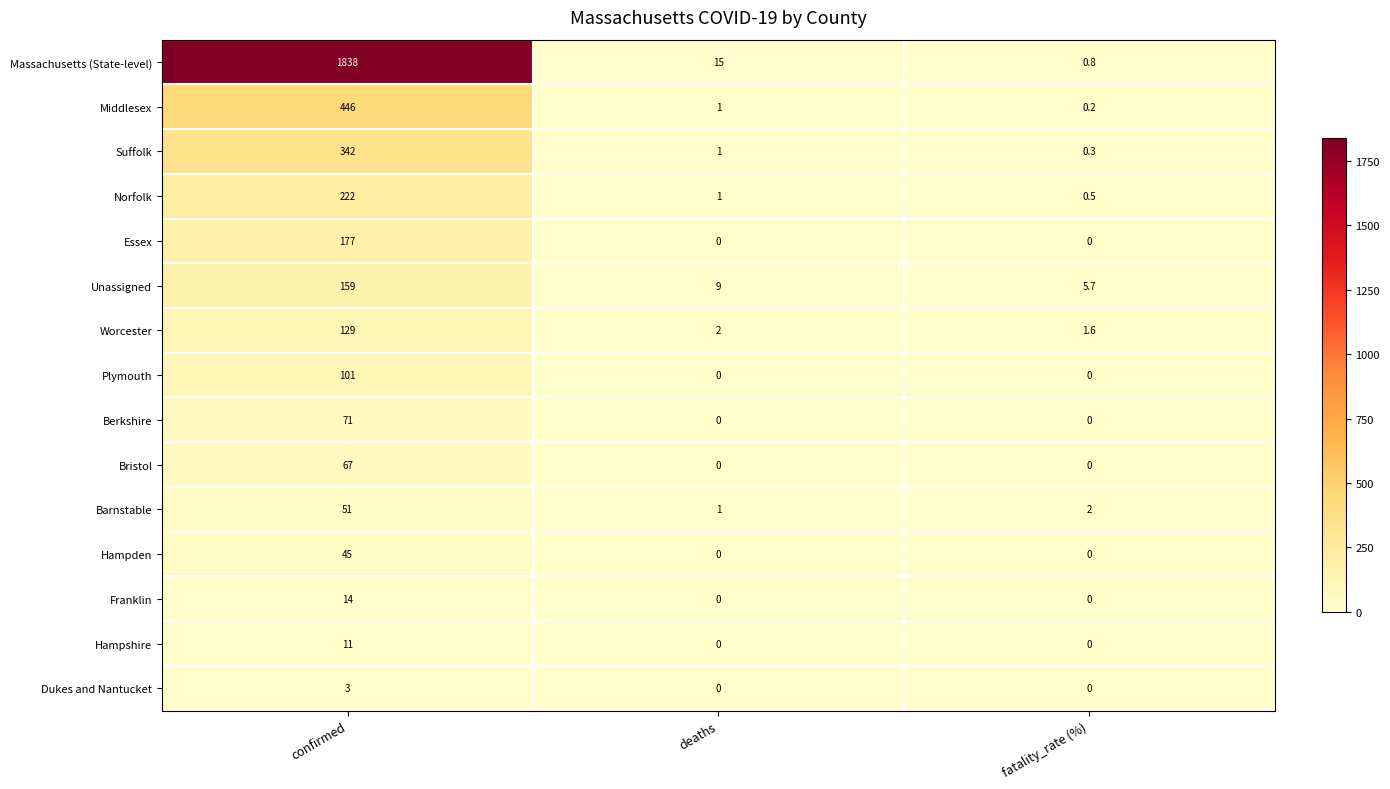

What is the sum of the Norfolk values at fatality_rate (%) and confirmed?

222.5